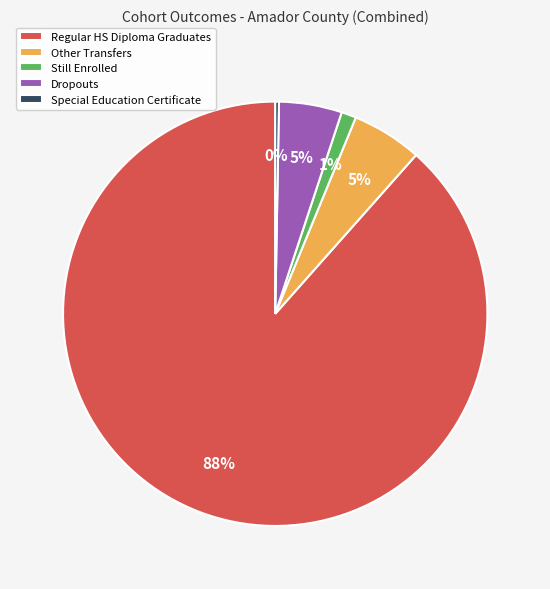

The Special Education Certificate slice represents 0% of the pie. True or false?

True